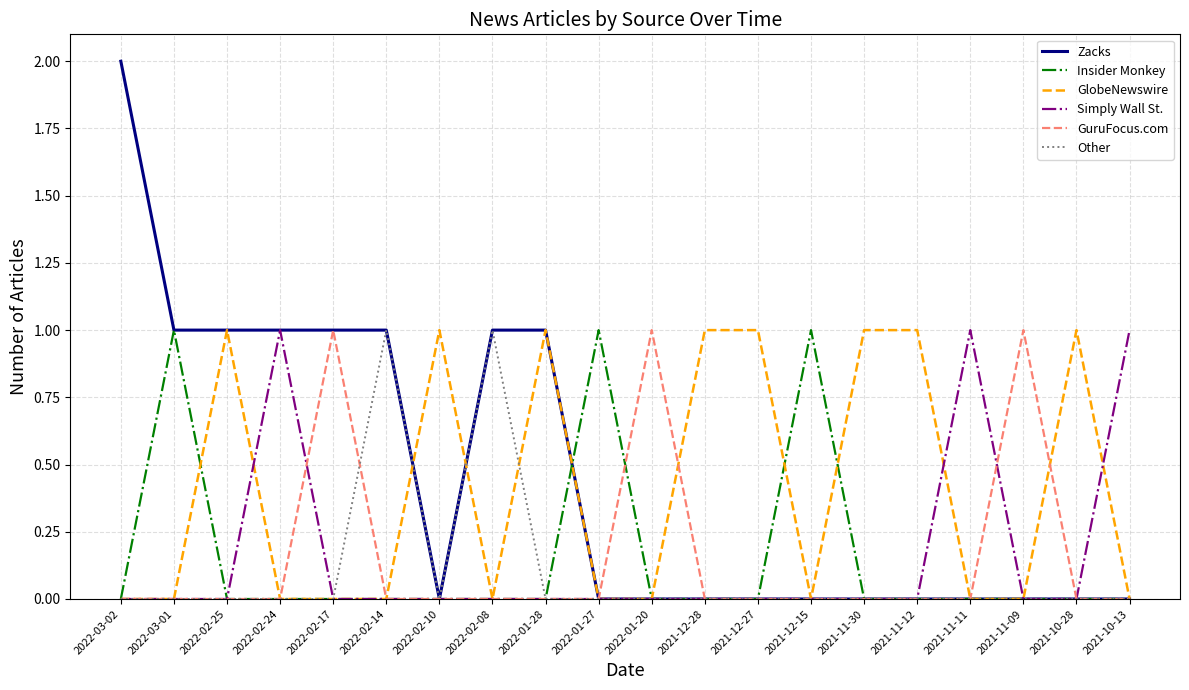

What position from the left is 2022-01-28?

9